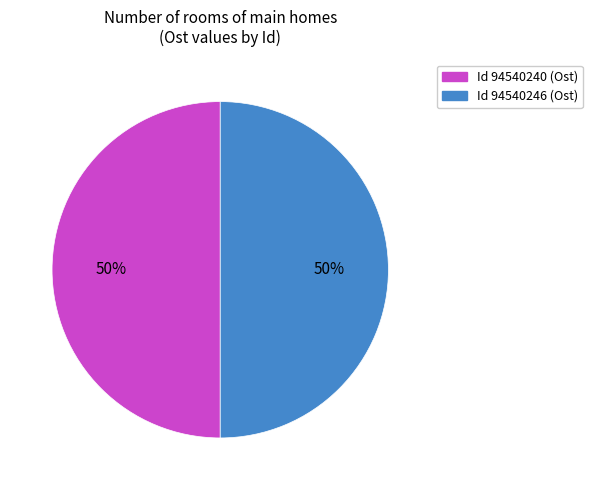

Count the number of slices in the pie.

2